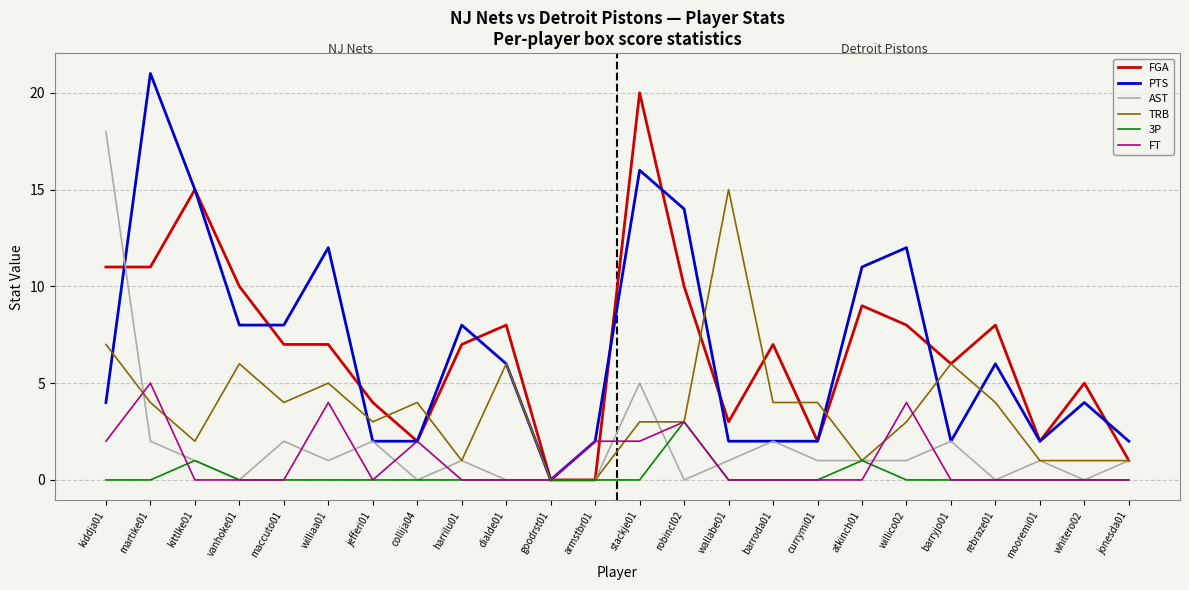

How many lines are shown in the chart?

6